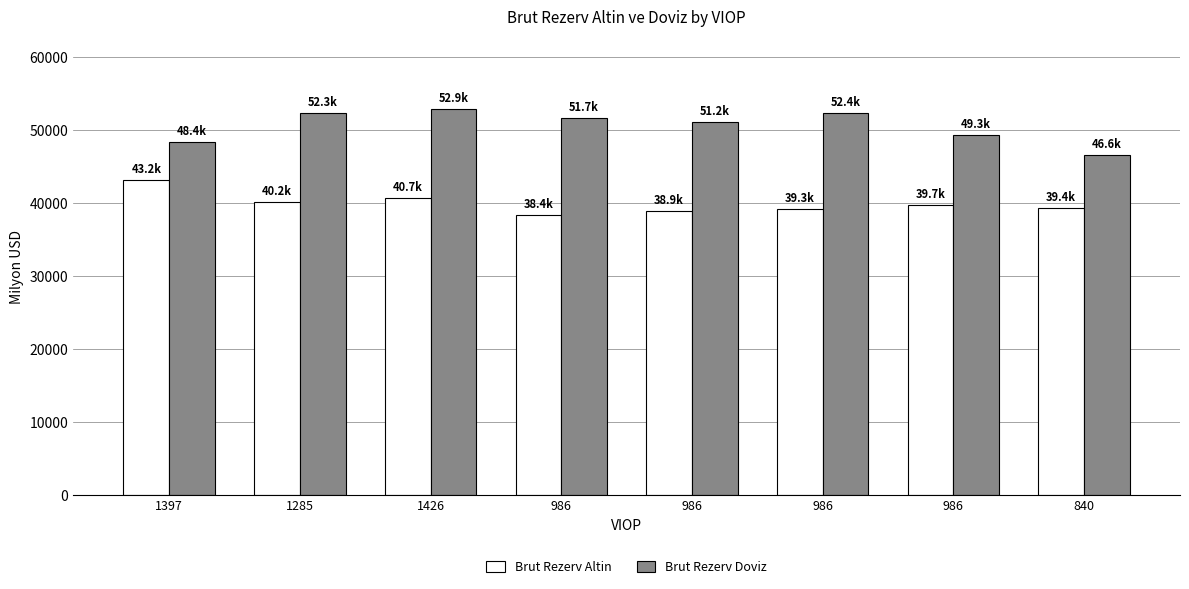

What is the value of the Brut Rezerv Altin bar at the 1st from the left?

43241.0